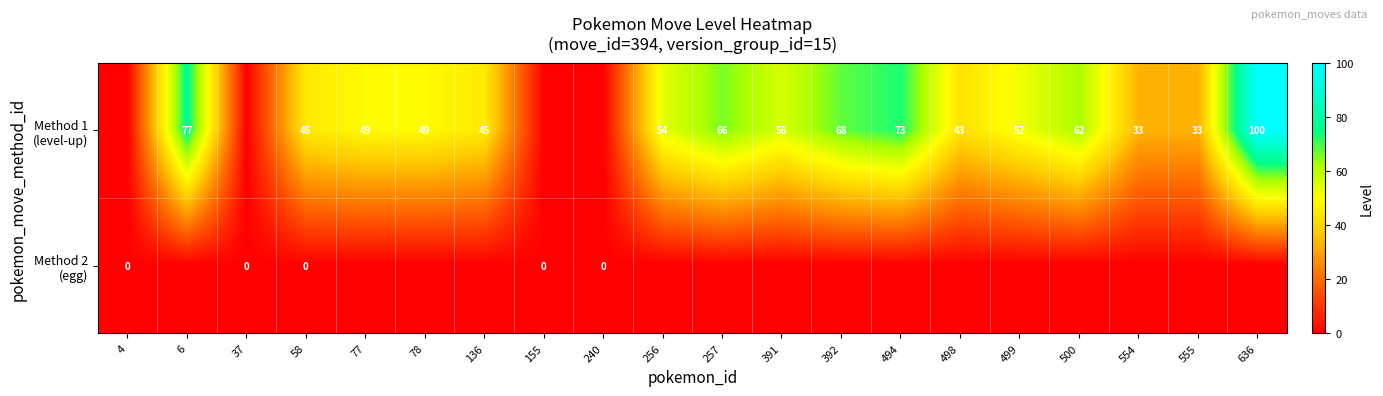

The value of row_0 at 391 is 56. True or false?

True